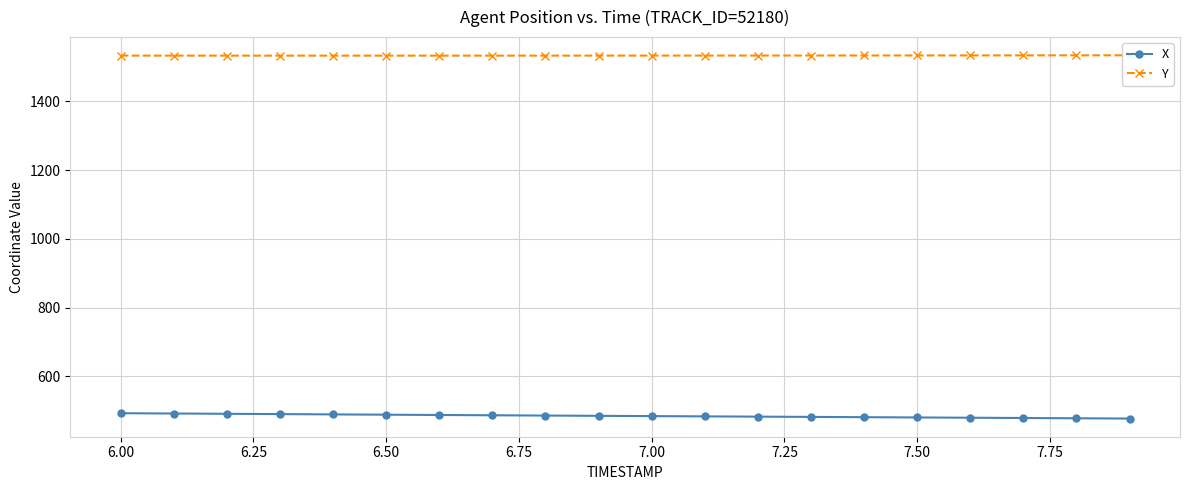

True or false: X has more than 0 points higher than both neighbors.

False